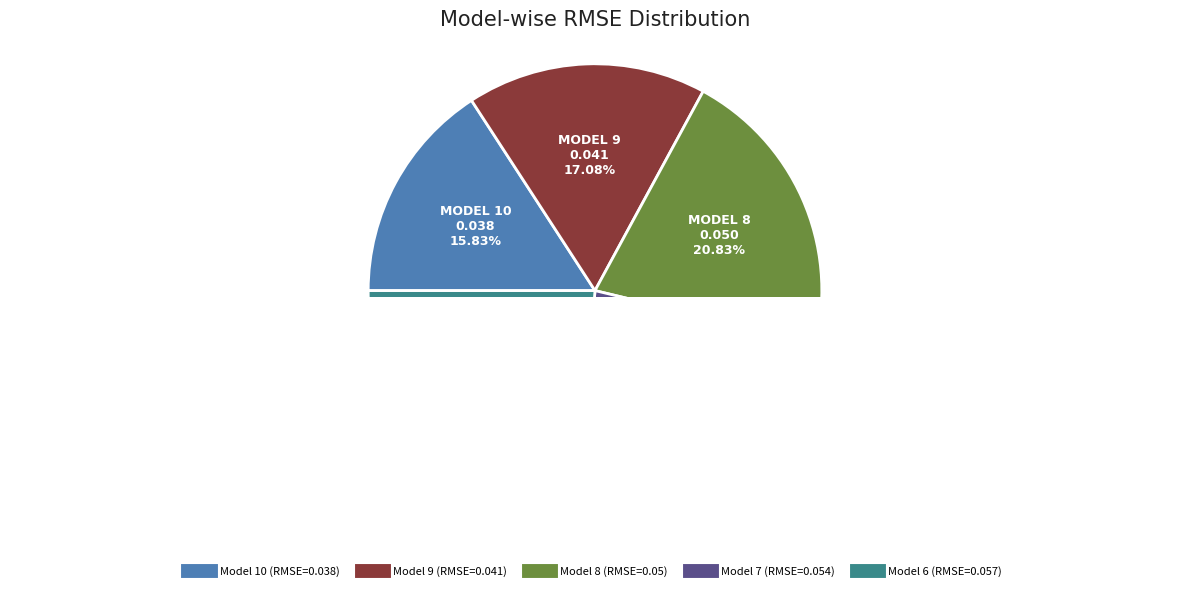

What is the total percentage of Model 10 and Model 9?

32.9%